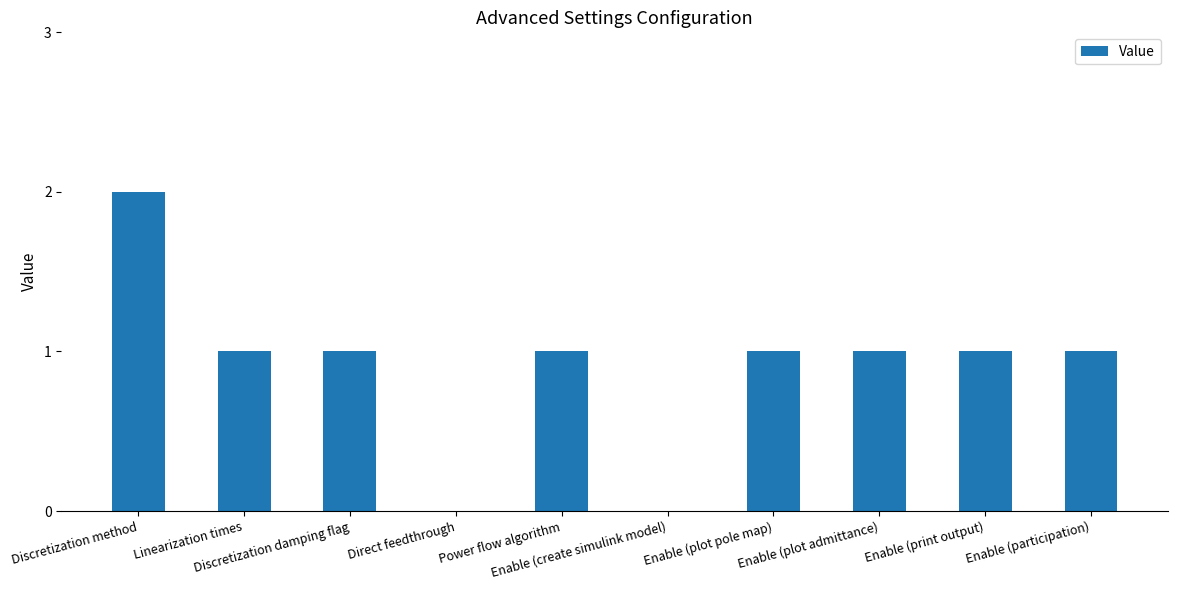

Which category has the highest value across all series?

Discretization method